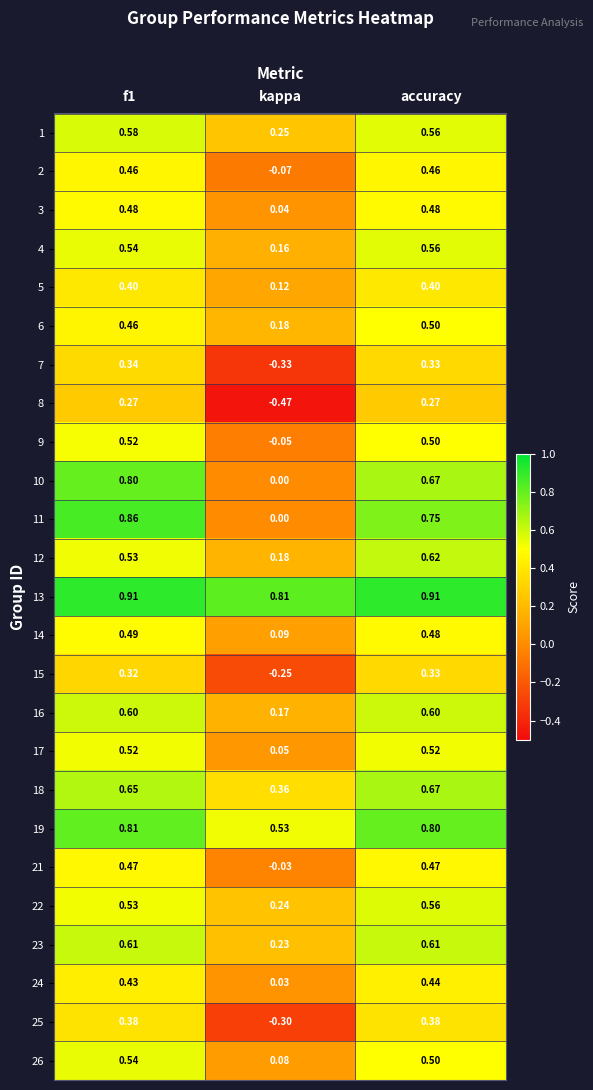

Which category has the highest value in the 4 series?

accuracy